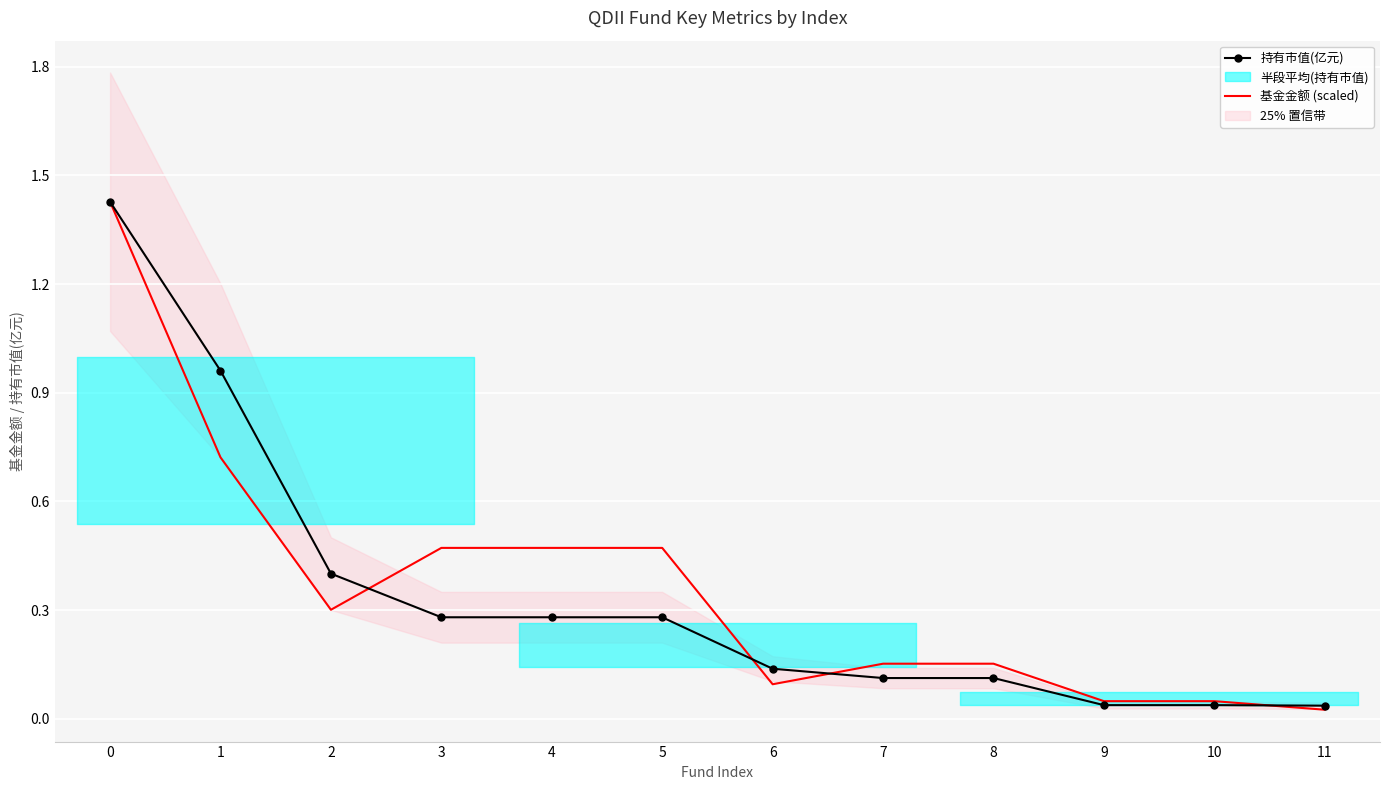

True or false: 持有市值(亿元) has more than 2 points higher than both neighbors.

False